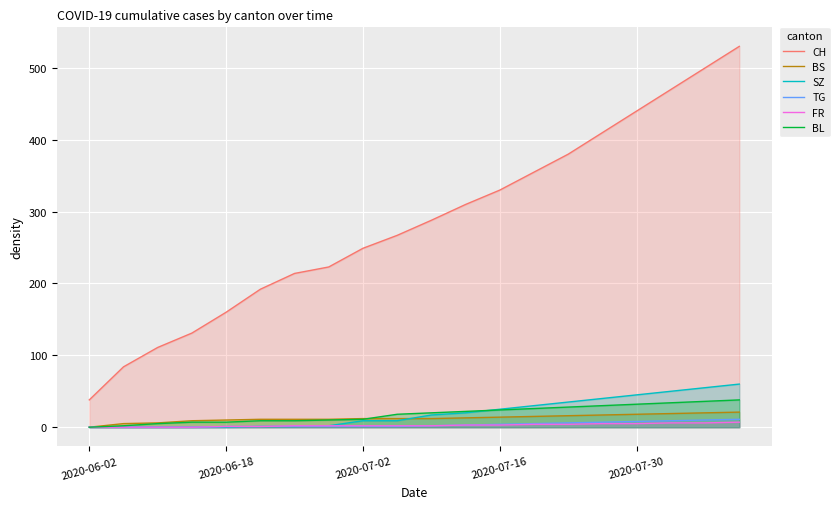

True or false: SZ has more than 2 interior local peaks.

False